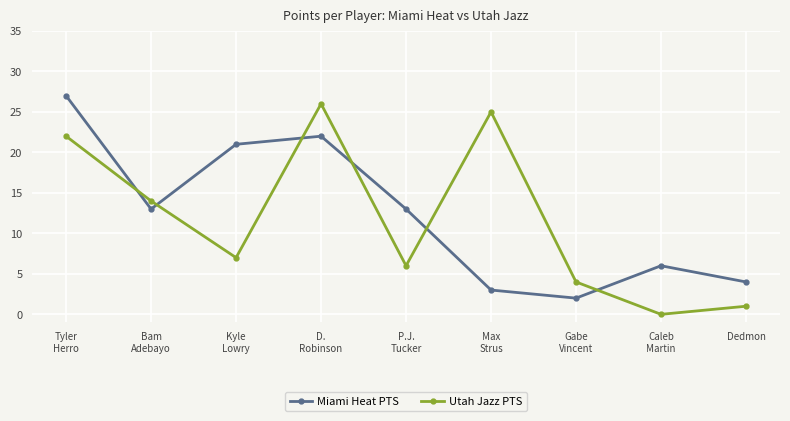

After their last crossing, which series has the higher values: Utah Jazz PTS or Miami Heat PTS?

Miami Heat PTS